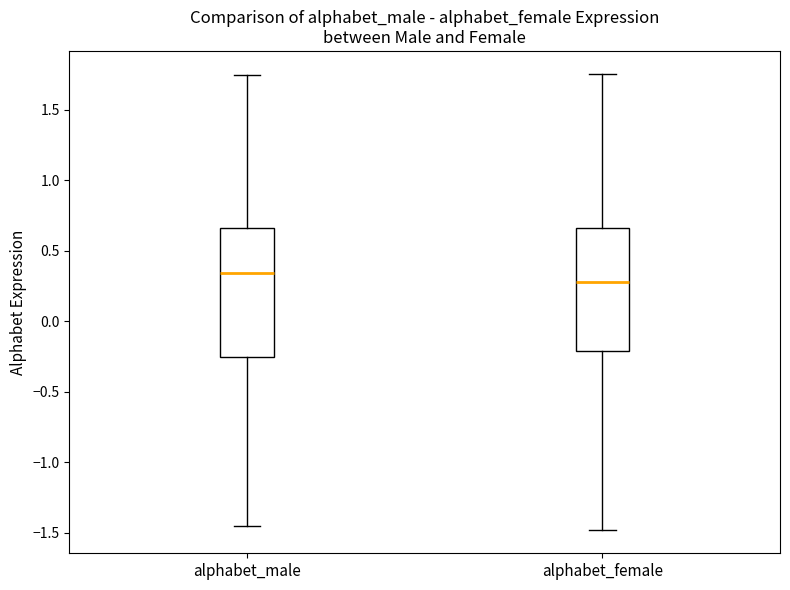

Reading left to right, transcribe this box plot: for each box, give where its median line is, the range the box spans, and where its two whiskers end, as read against the y-axis. The values are not printed on the chart, so give them approximately, as read against the axis.

alphabet_male: median 0.35, box -0.25 to 0.65, whiskers -1.45 to 1.75
alphabet_female: median 0.30, box -0.20 to 0.65, whiskers -1.50 to 1.75